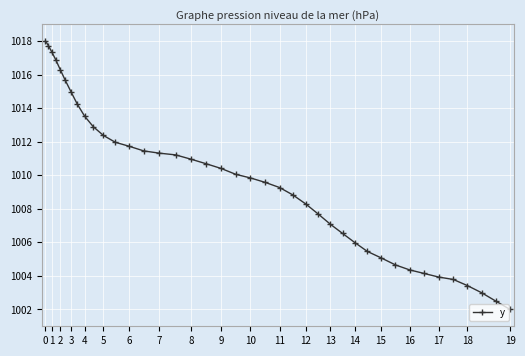

What is the difference between the maximum and second lowest values?

15.5